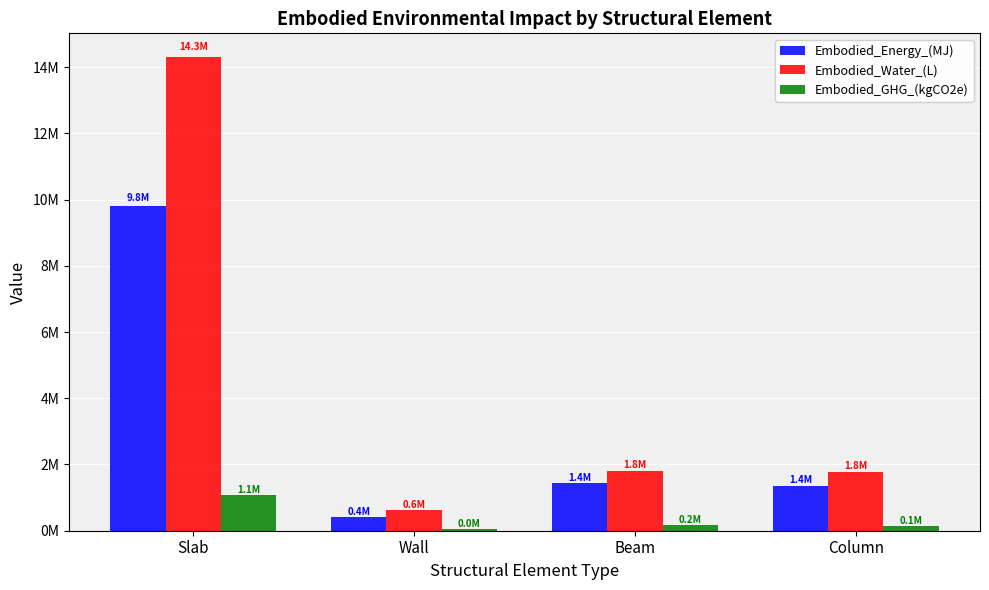

Reading left to right, extract all data points from this chart.

Embodied_Energy_(MJ): 9806599.8	421963.0	1427363.4	1363487.1
Embodied_Water_(L): 14305283.0	613010.9	1805614.3	1773407.2
Embodied_GHG_(kgCO2e): 1070777.7	48306.6	166631.1	149821.3